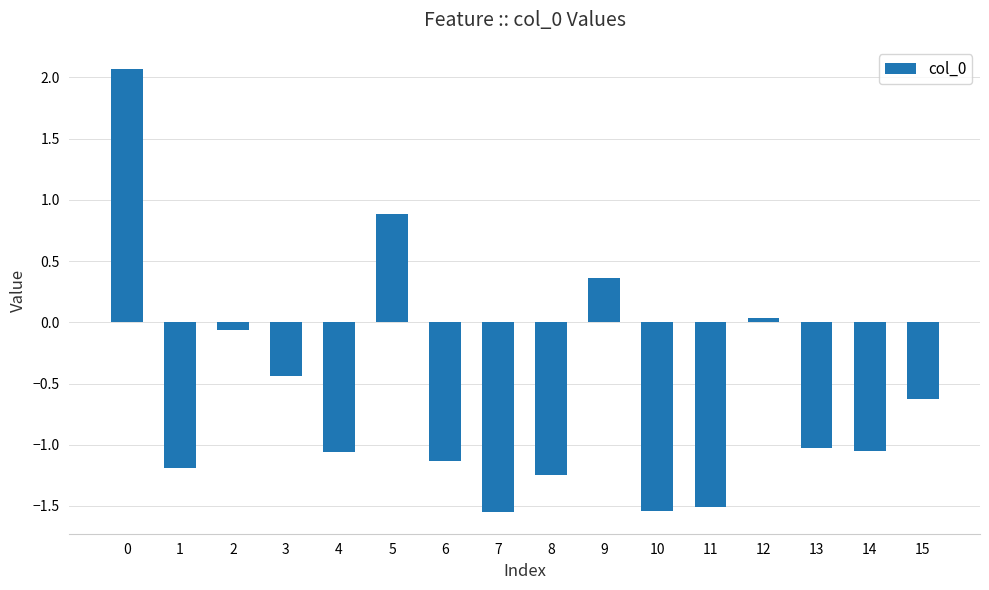

How many bars are there in total?

16